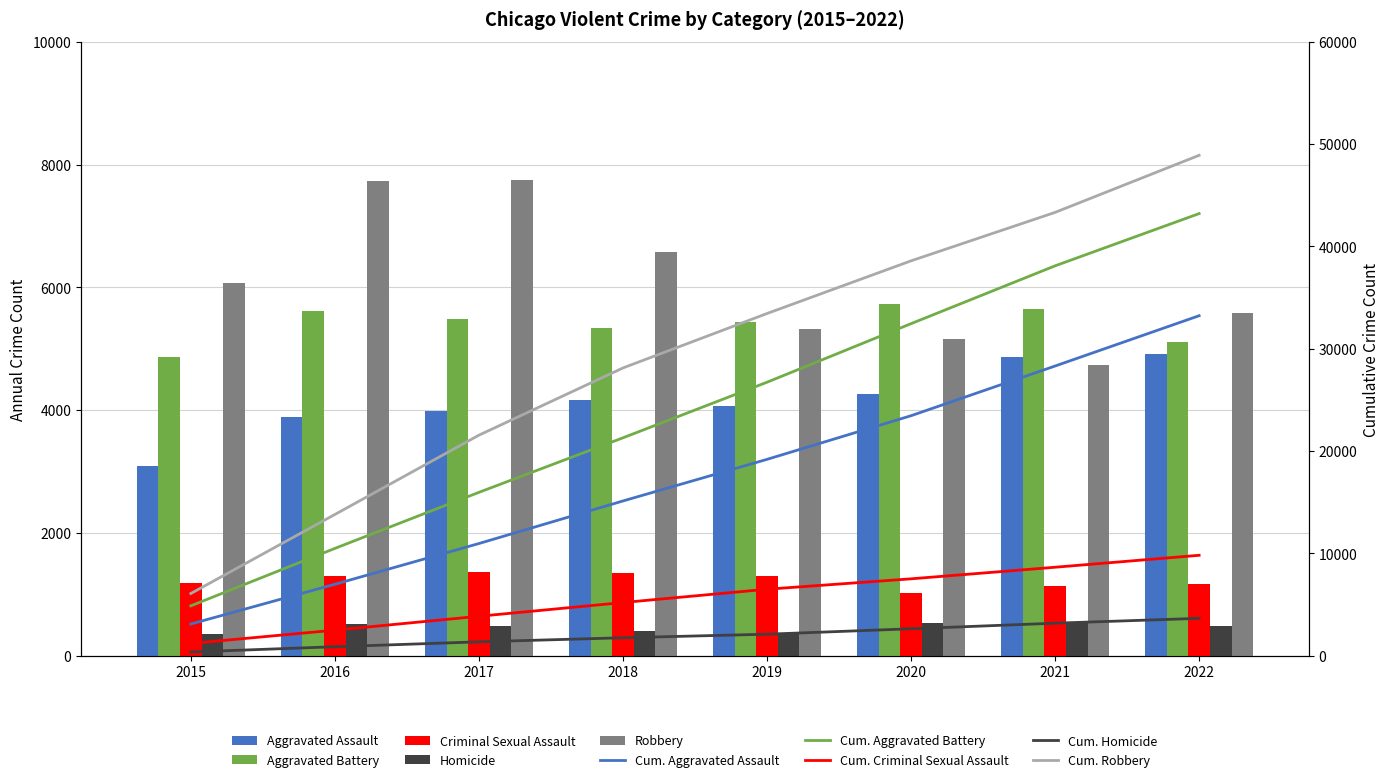

At which label does Aggravated Battery first exceed 5481?

2016